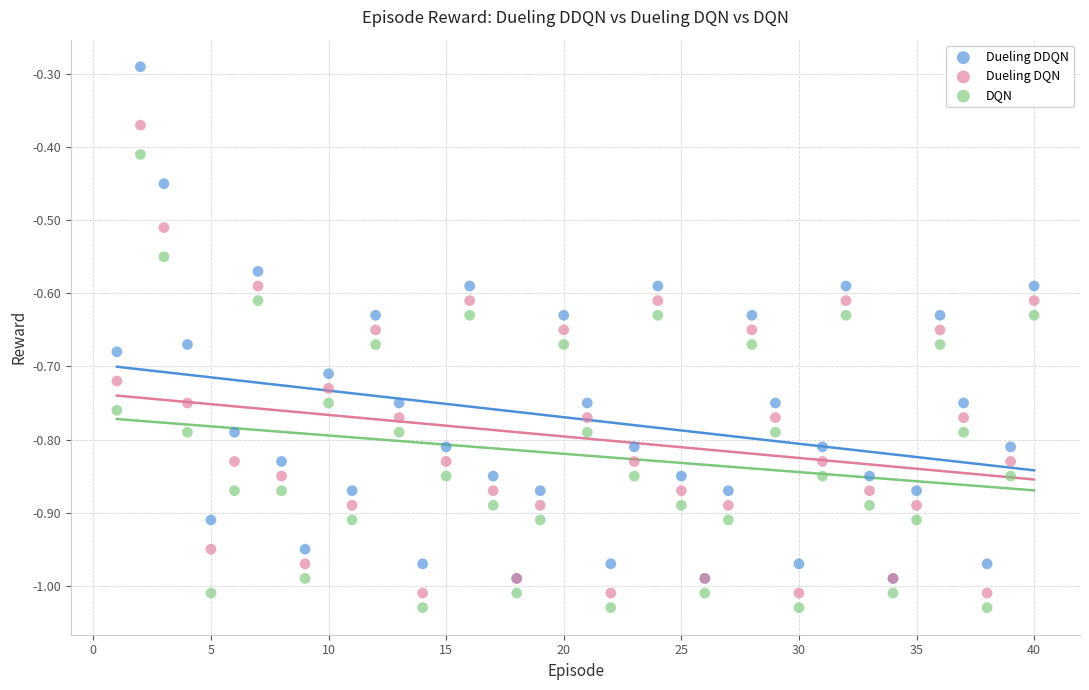

Which series reaches the minimum Y coordinate?

DQN